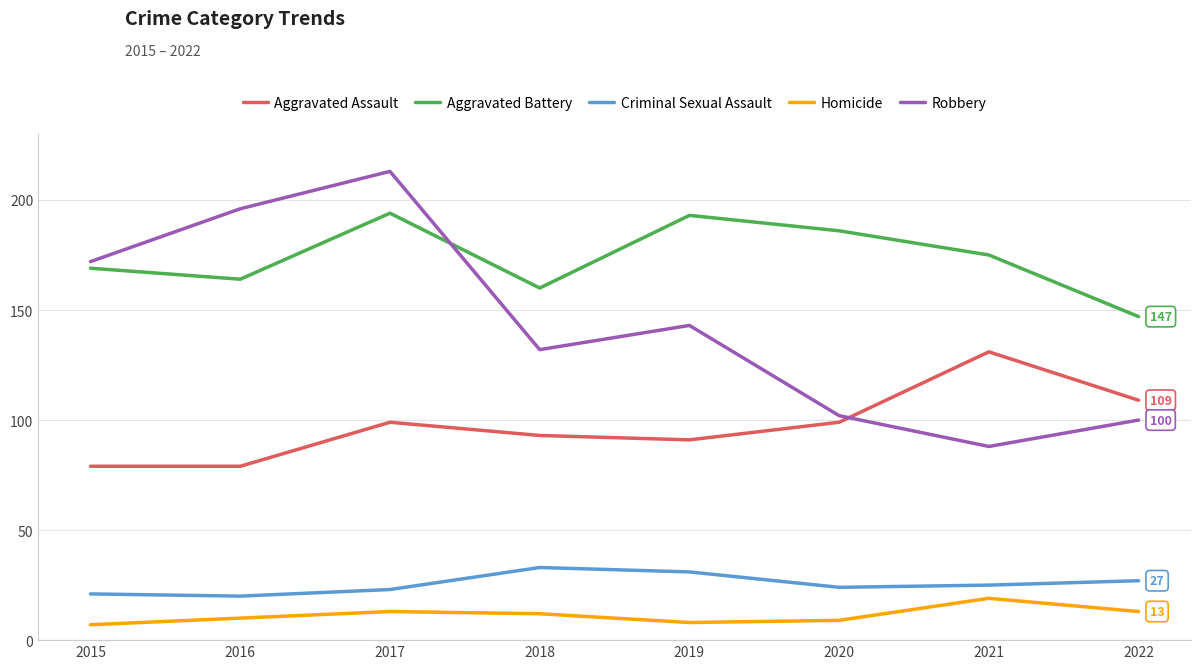

Which series has the widest spread of values?

Robbery